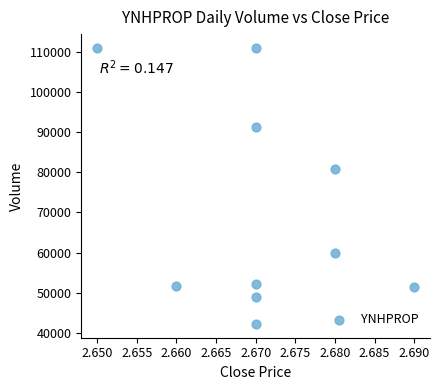

What is the range of Y values (max minus min)?

68600